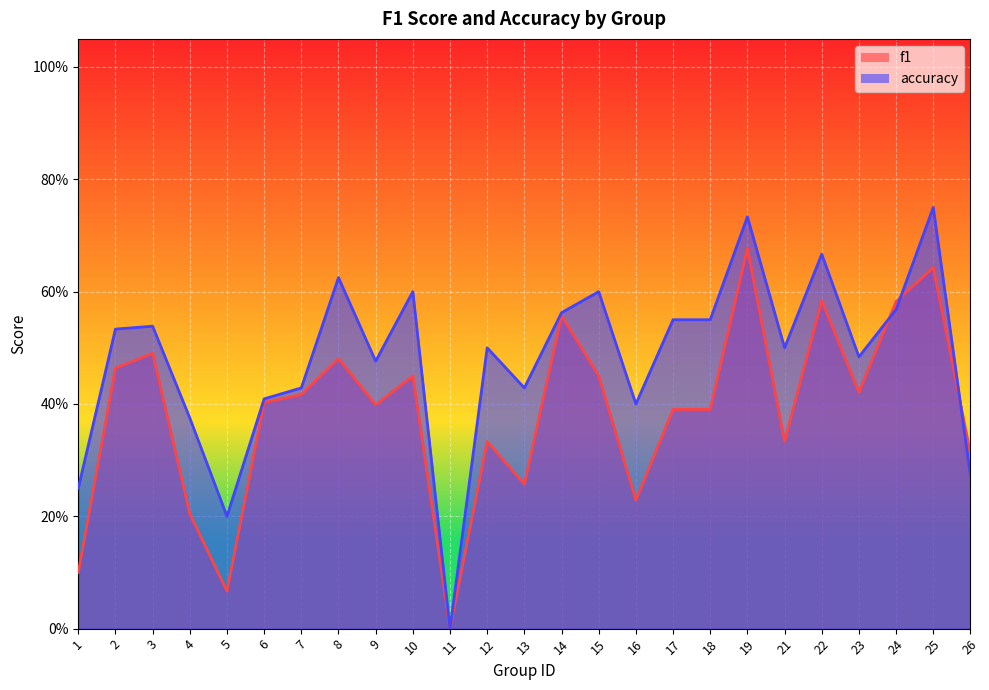

Which category has the lowest value in the accuracy series?

11